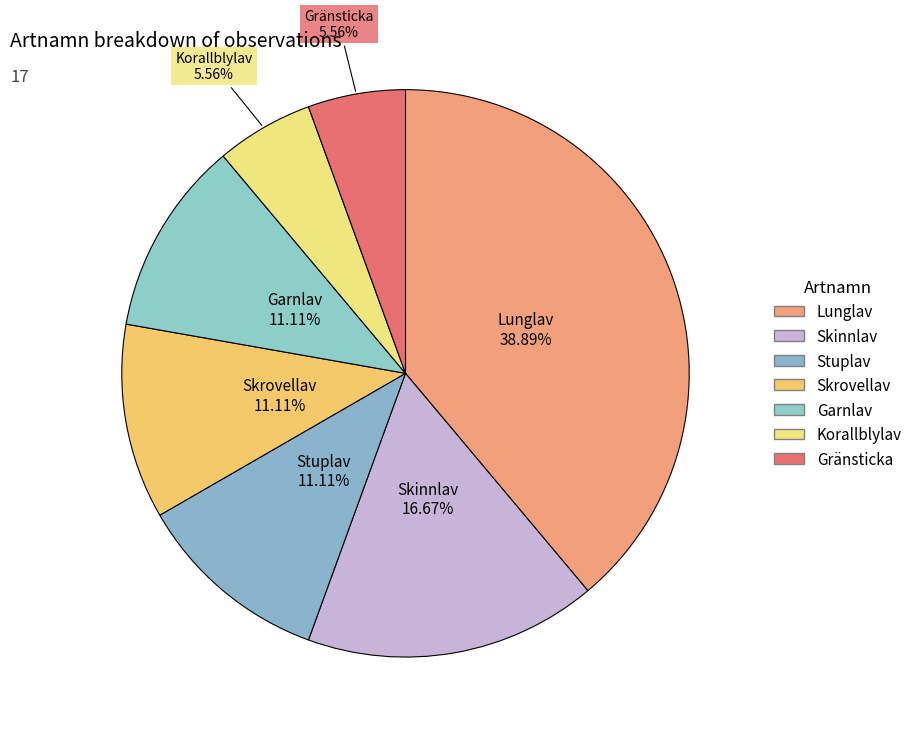

What is the largest slice in the pie chart?

Lunglav